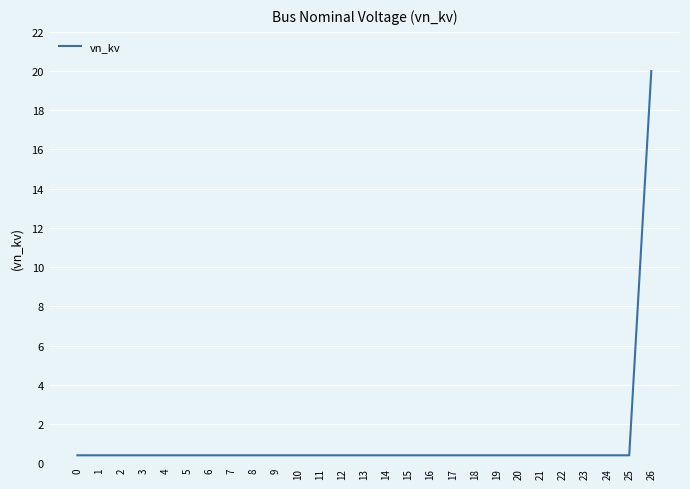

How many lines are shown in the chart?

1